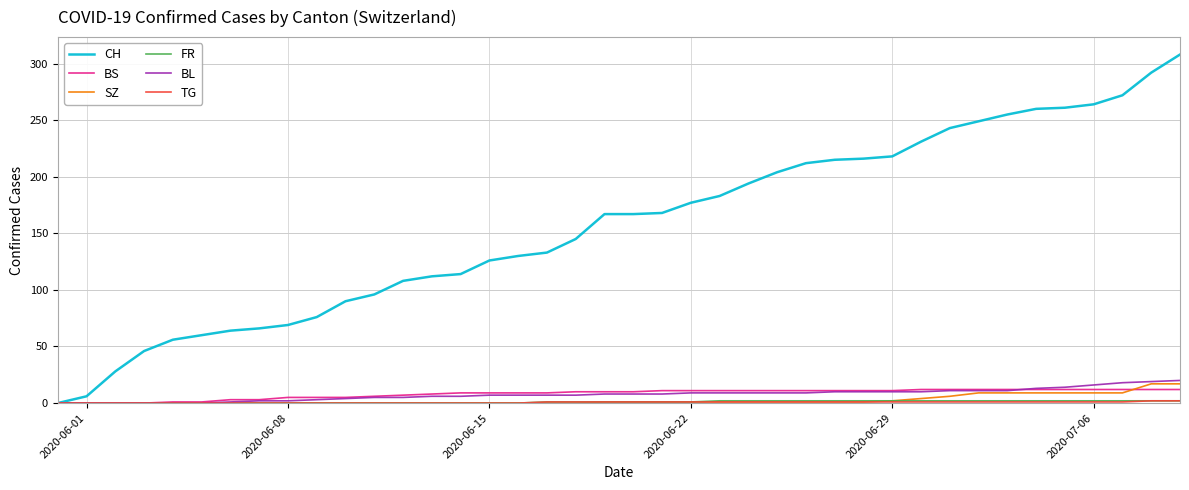

Which series has the widest spread of values?

CH